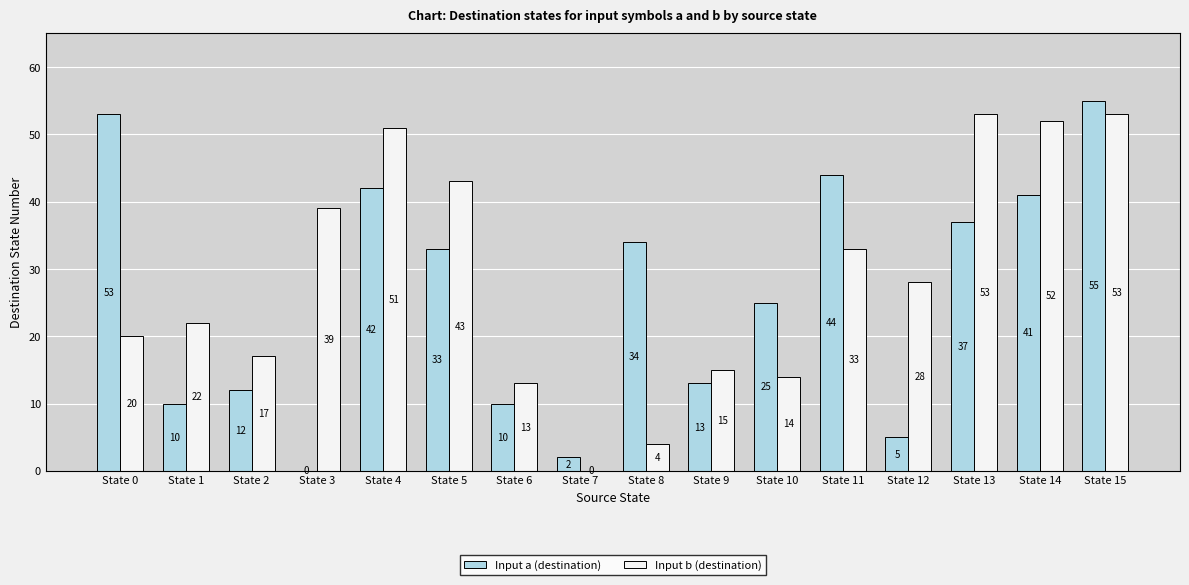

True or false: Input a (destination) has a value of 5 at State 12.

True